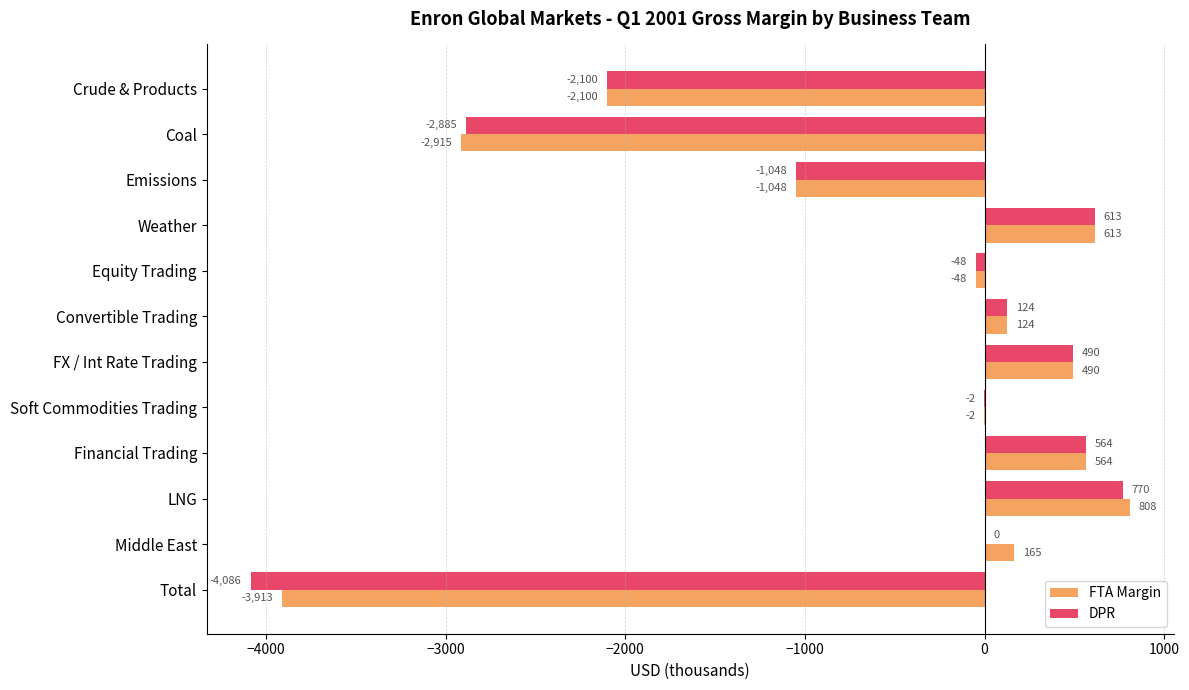

Which category has the highest value in the FTA Margin series?

LNG